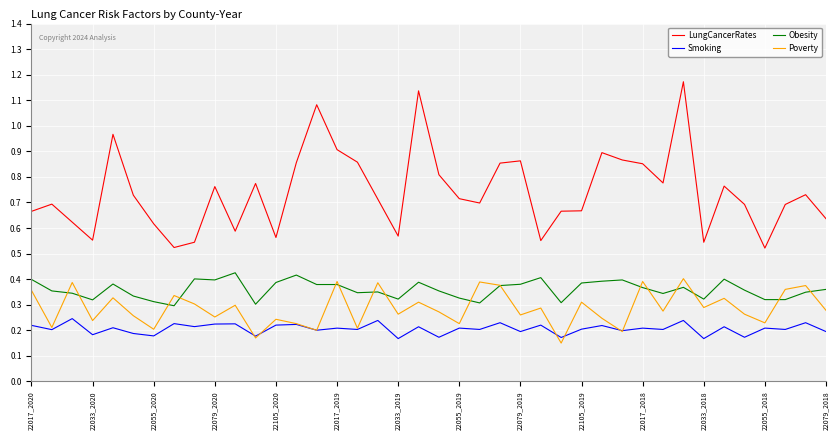

Which series has the largest range (max minus min)?

LungCancerRates